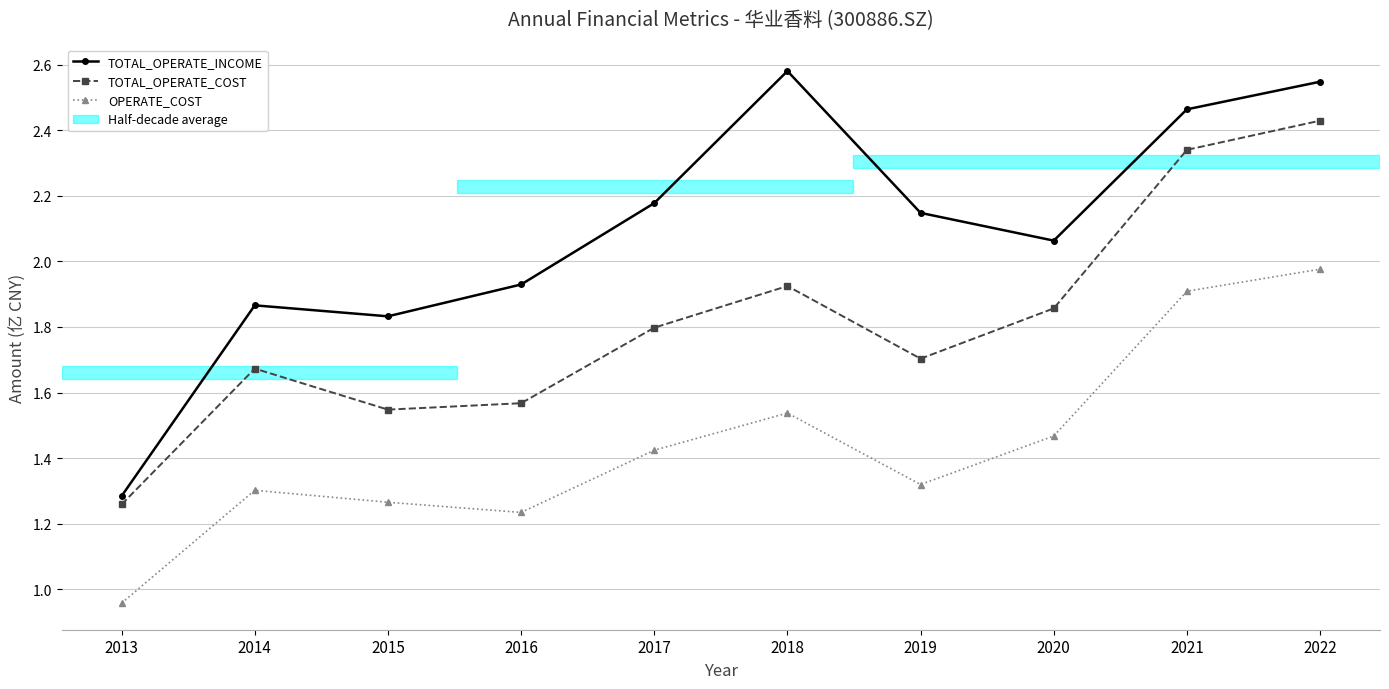

List the series in order of their peak value, highest first.

TOTAL_OPERATE_INCOME, TOTAL_OPERATE_COST, OPERATE_COST